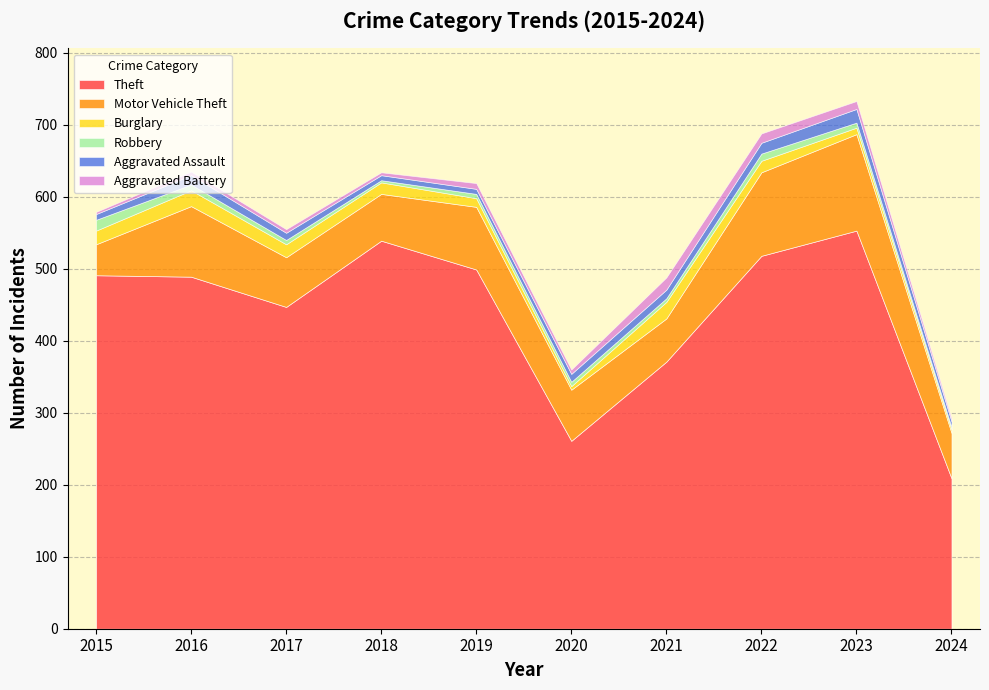

True or false: Motor Vehicle Theft has a value of 126 at 2020.

False